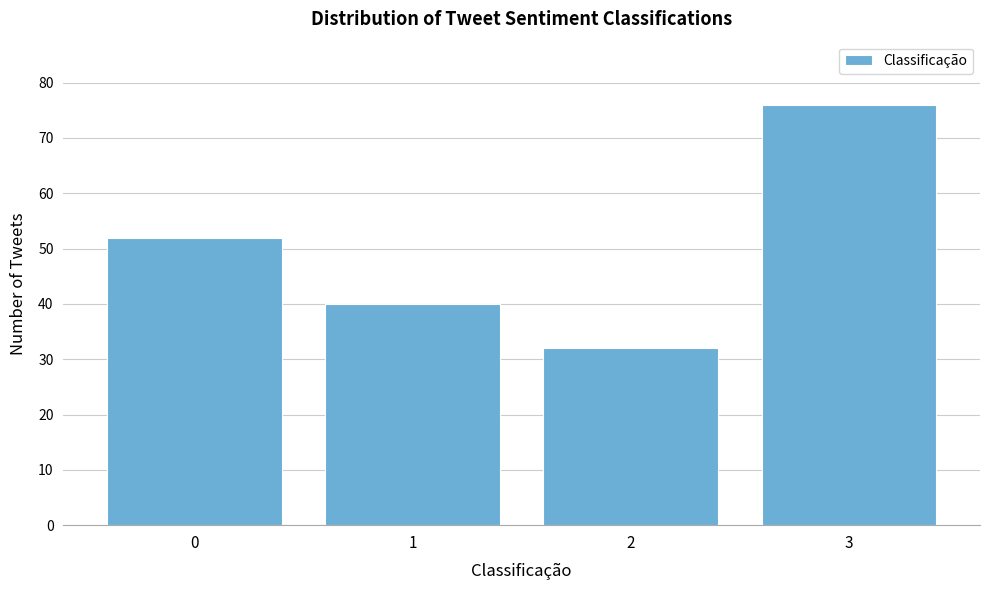

Reading left to right, what are all the values shown in this chart?

0=52	1=40	2=32	3=76